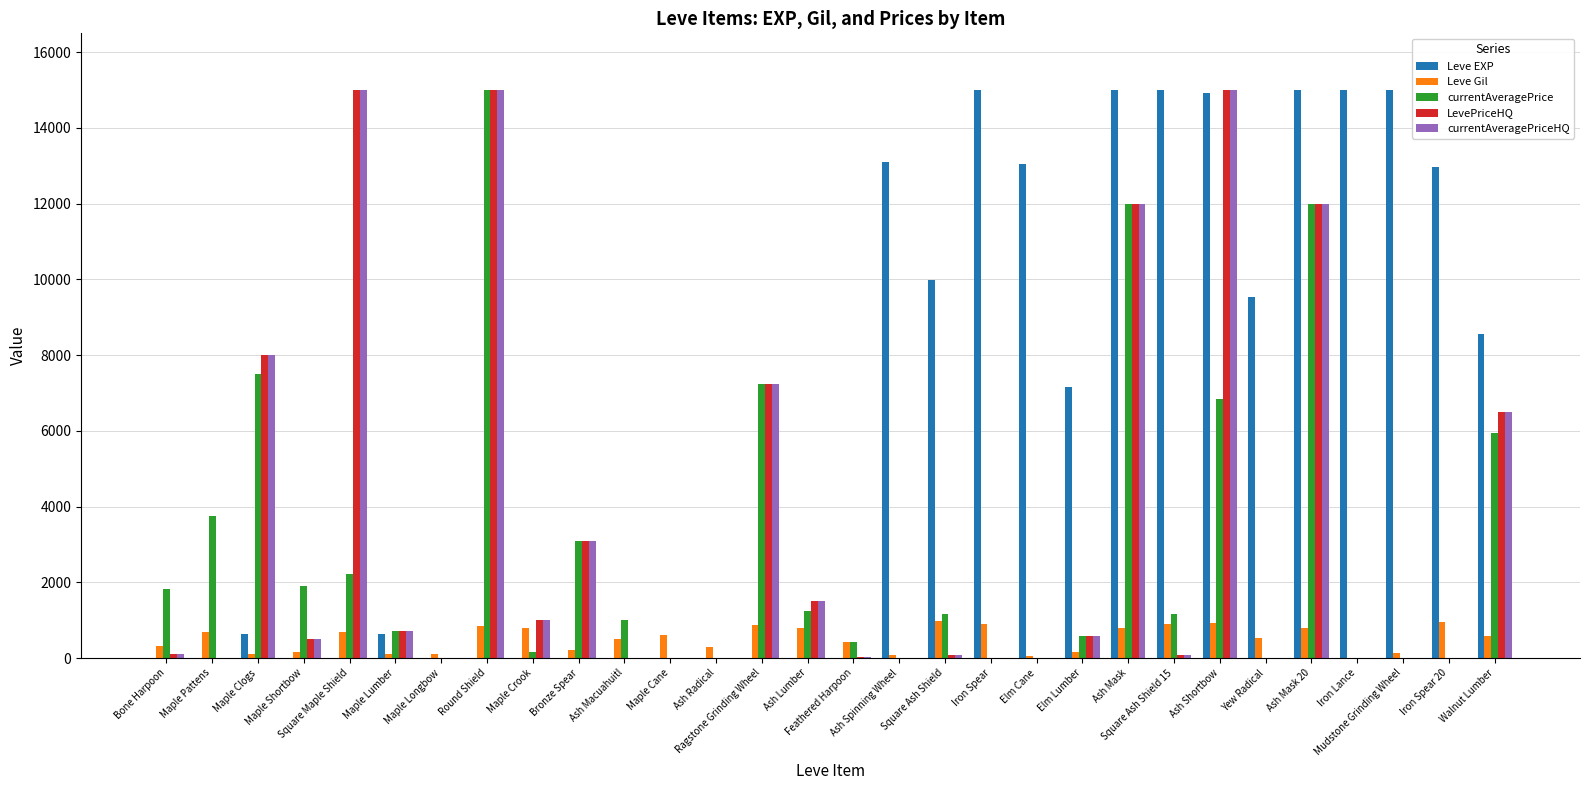

Which series has the largest total across all categories?

Leve EXP